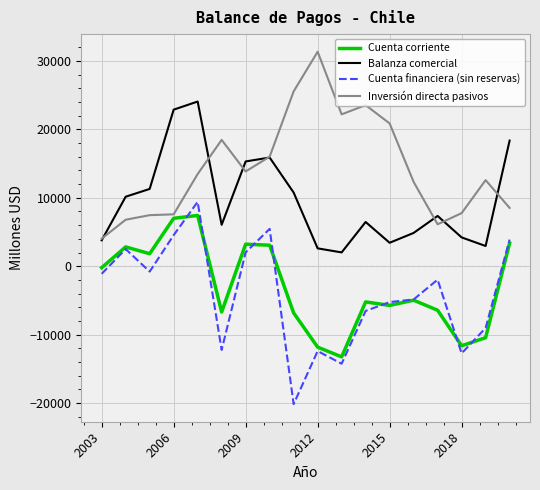

True or false: Balanza comercial and Cuenta financiera (sin reservas) cross at least once.

False